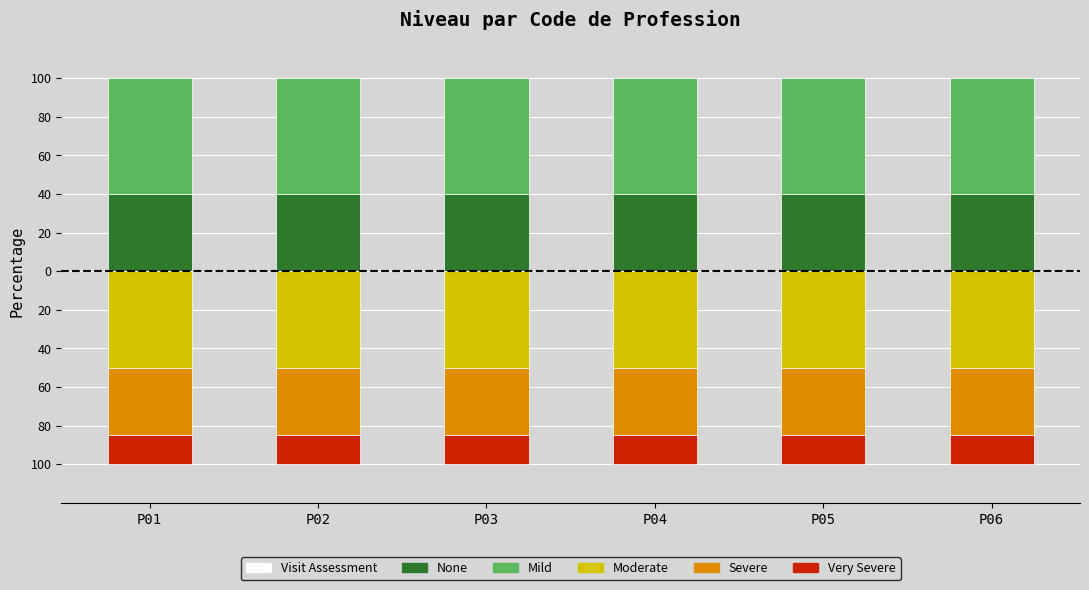

How many bars are there in each group?

5